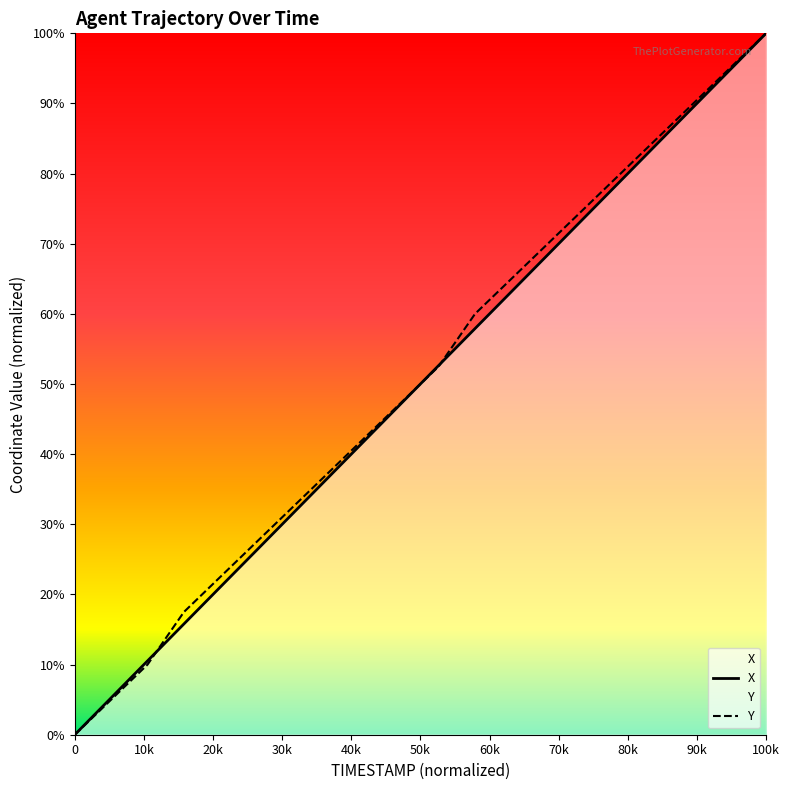

The X series shows 148.3 at 67.6. True or false?

False